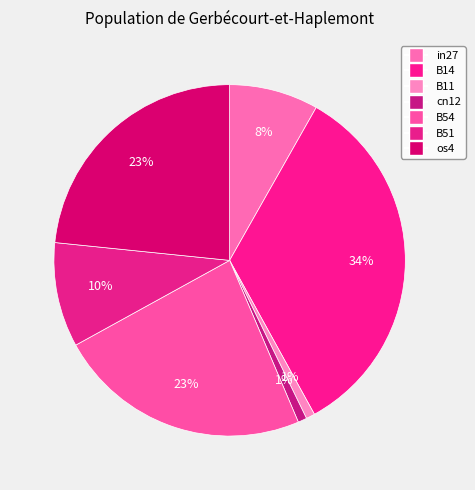

Do cn12 and B51 together represent more than half of the pie?

No